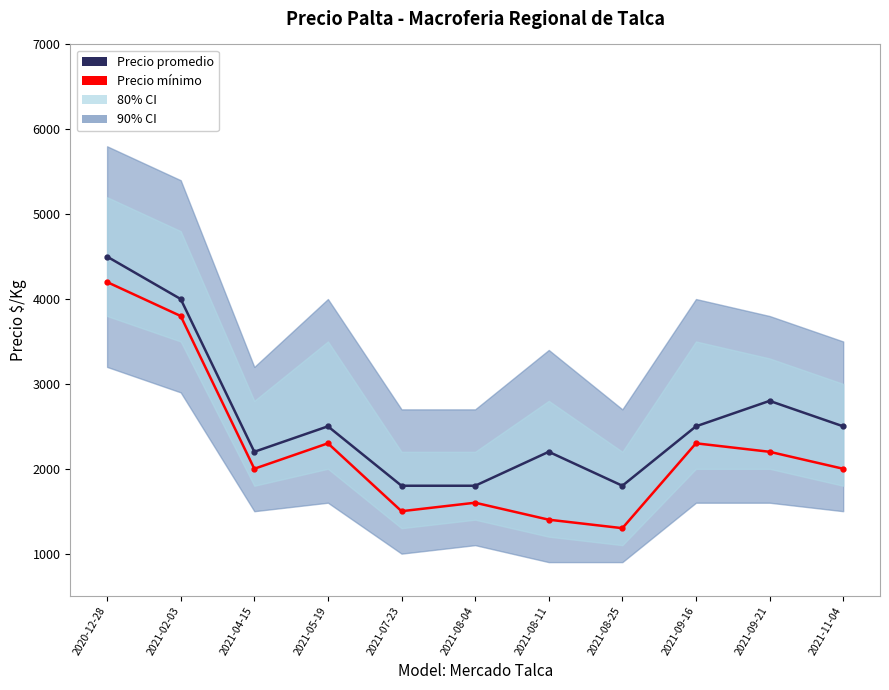

What is the value of the Precio promedio point at the 3rd from the left?

2200